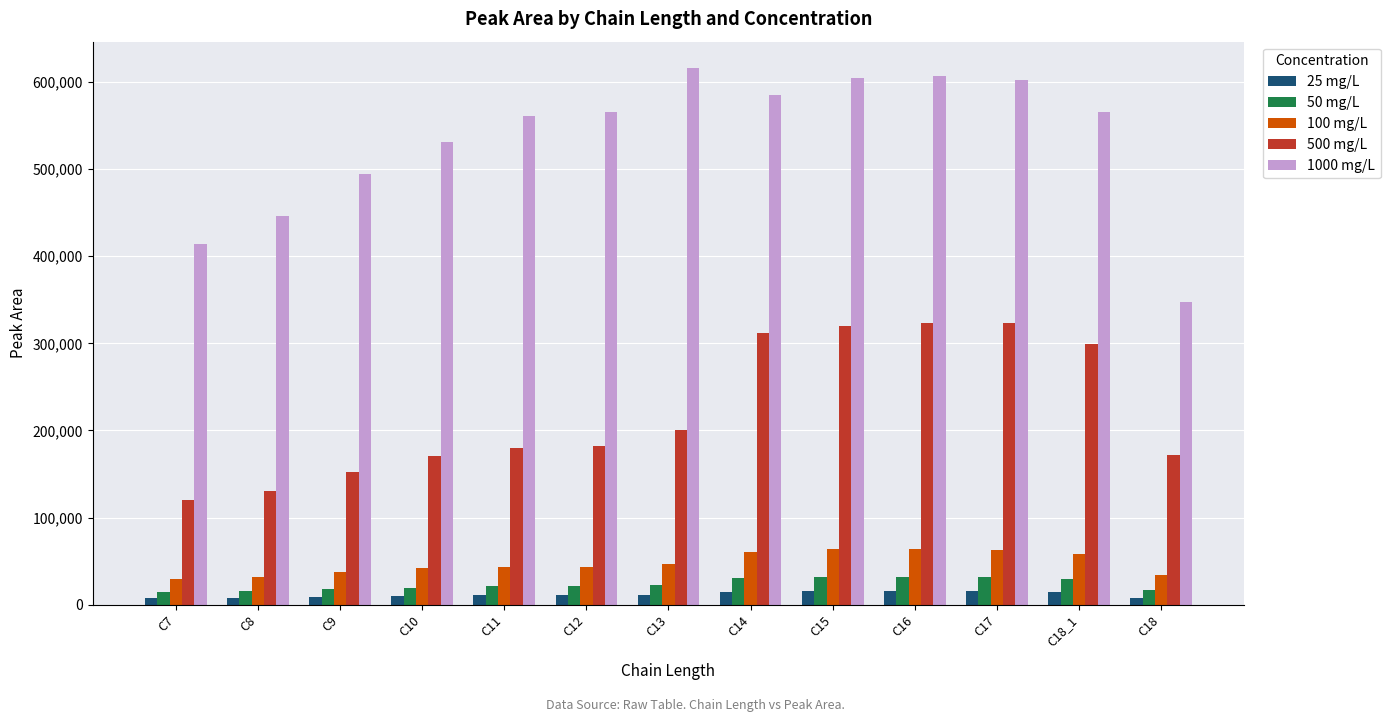

How many bars are there in total?

65